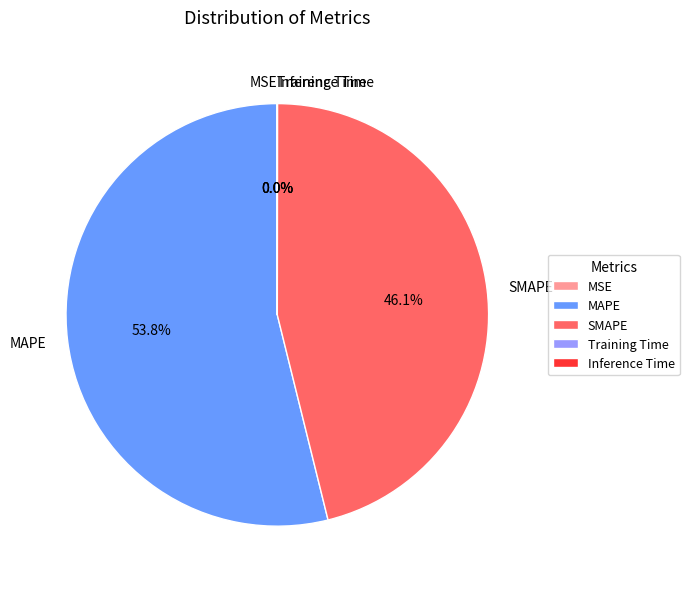

What is the majority slice?

MAPE